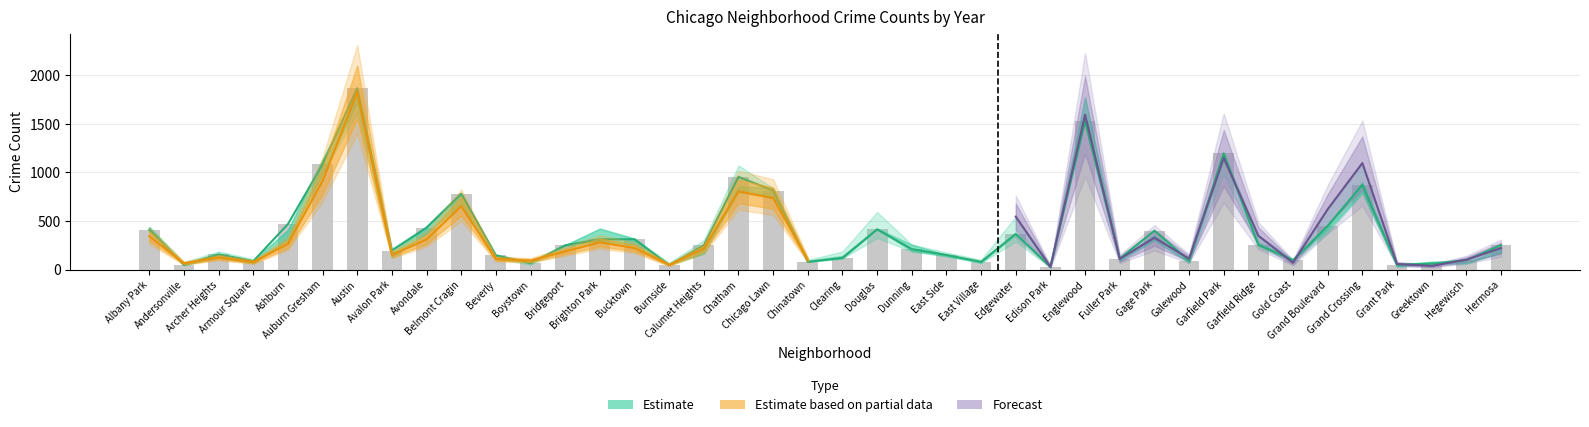

How many groups of bars are there?

40